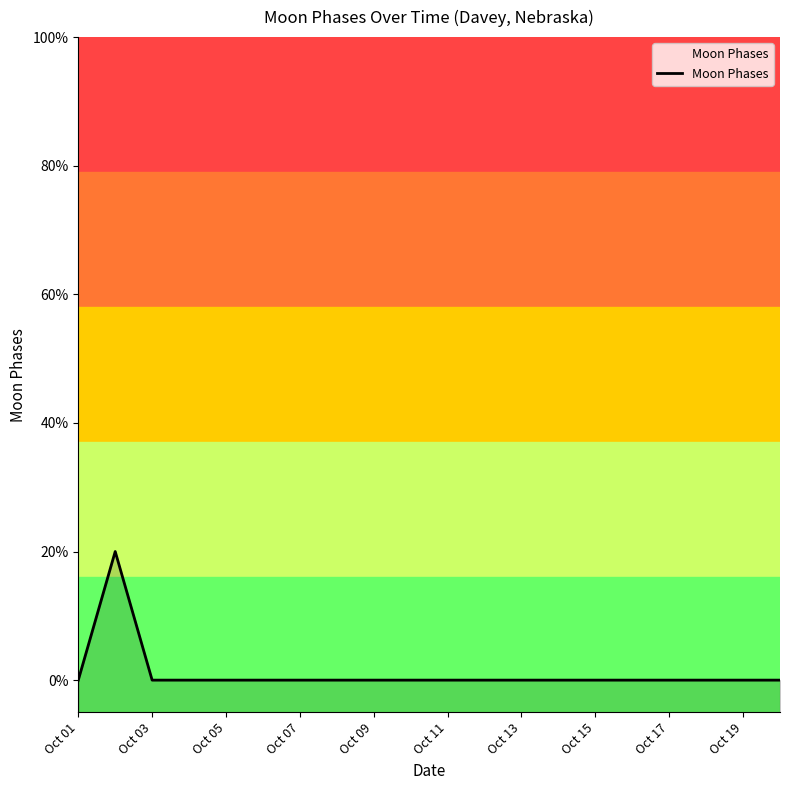

How many points are higher than both their immediate neighbors (excluding endpoints)?

1